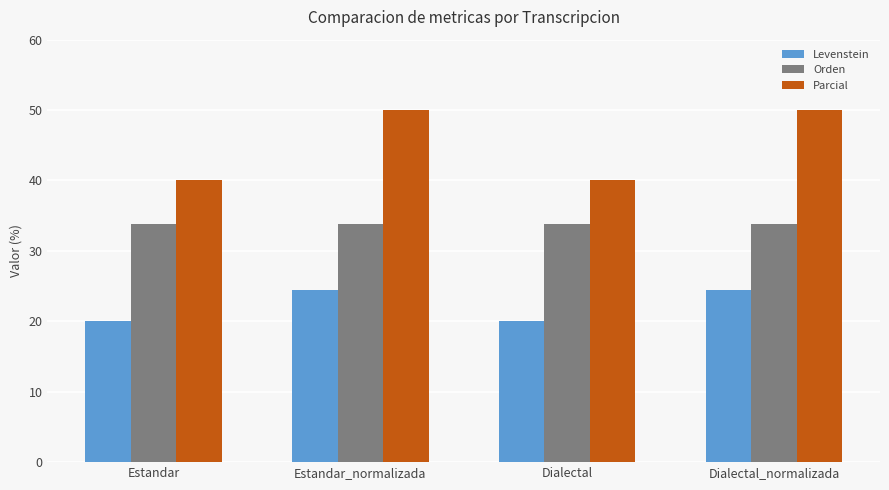

Rank the series at Dialectal_normalizada from lowest to highest value.

Levenstein, Orden, Parcial